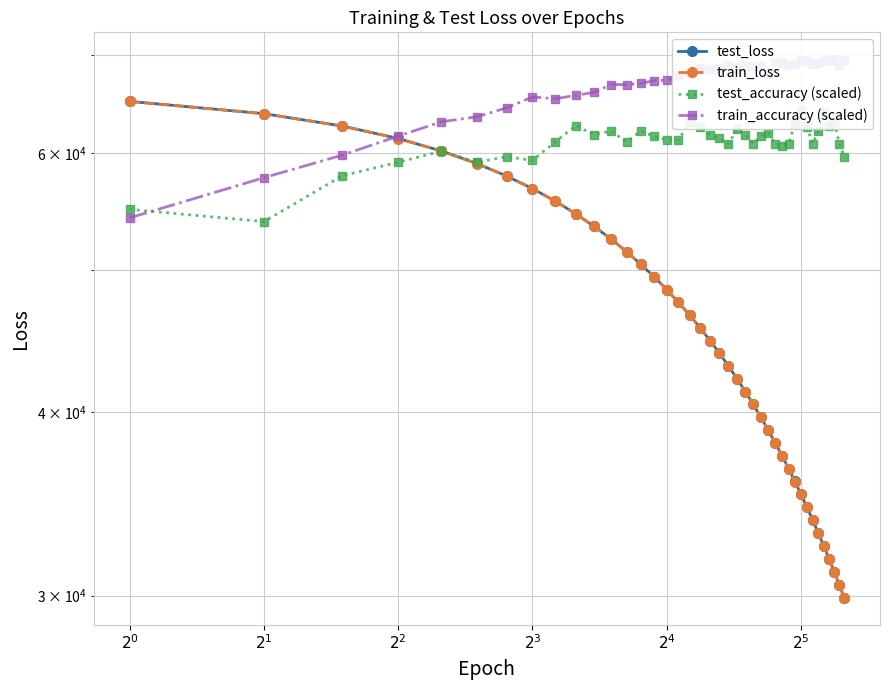

How many times do train_accuracy (scaled) and train_loss cross each other?

1